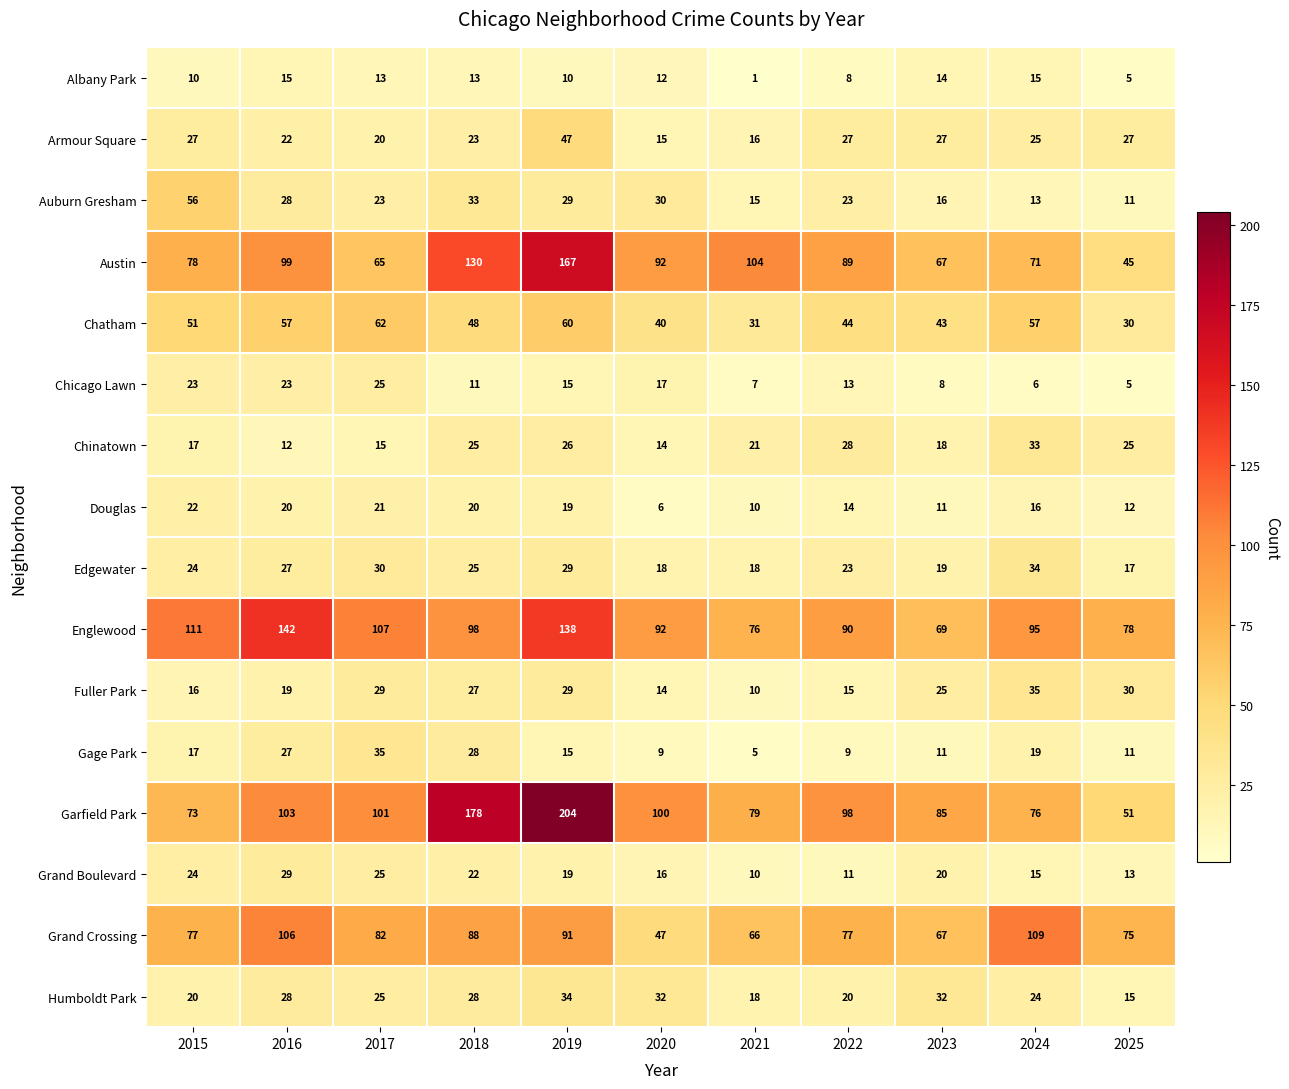

What is the average value of the Chicago Lawn series?

14